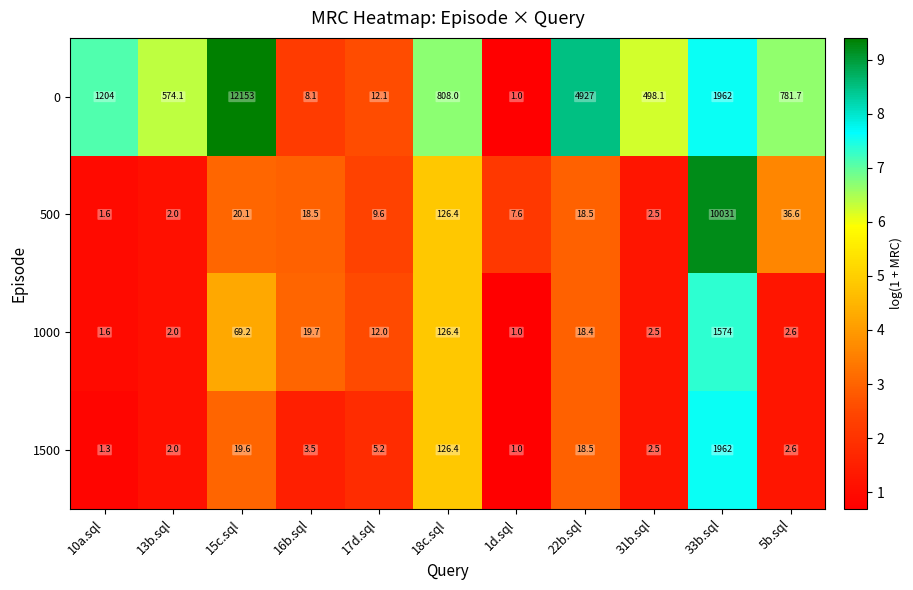

What is the minimum value shown in the chart?

1.0